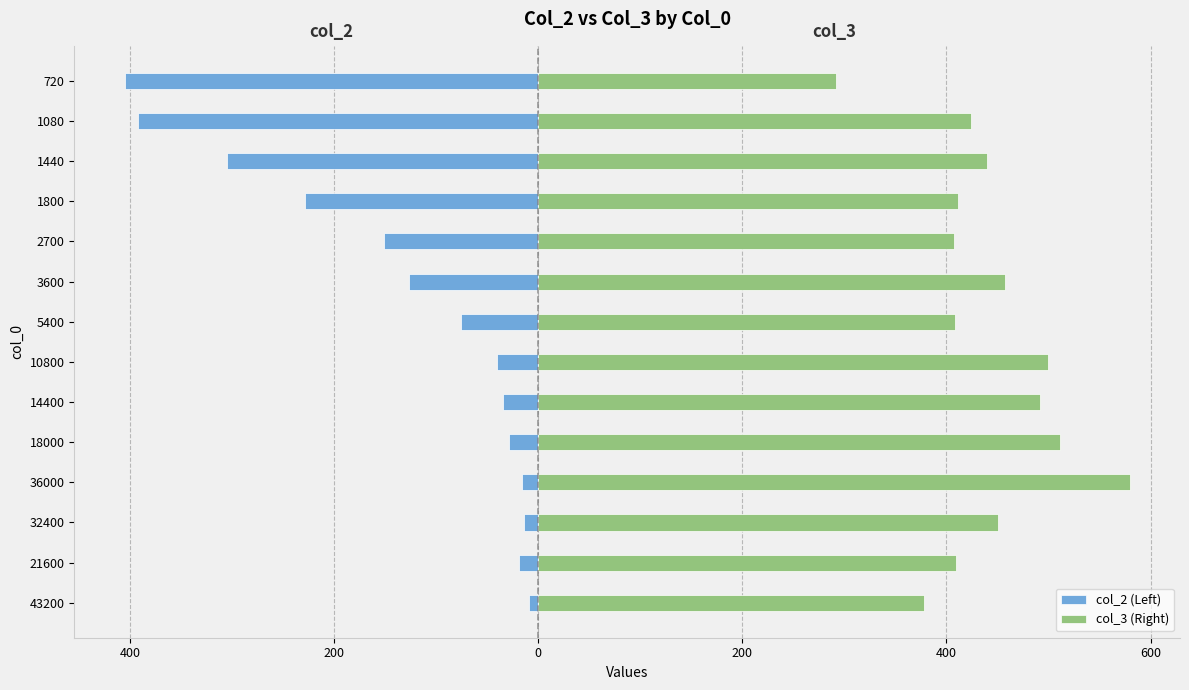

The value of col_2 (Left) at 14400 is -59.8. True or false?

False